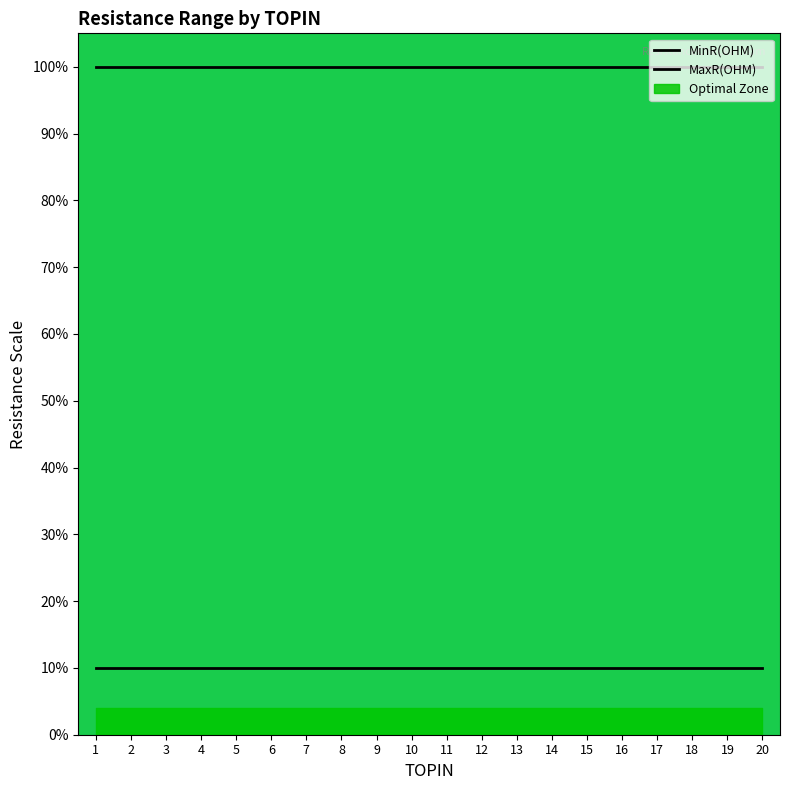

True or false: MaxR(OHM) and MinR(OHM) intersect in this chart.

False